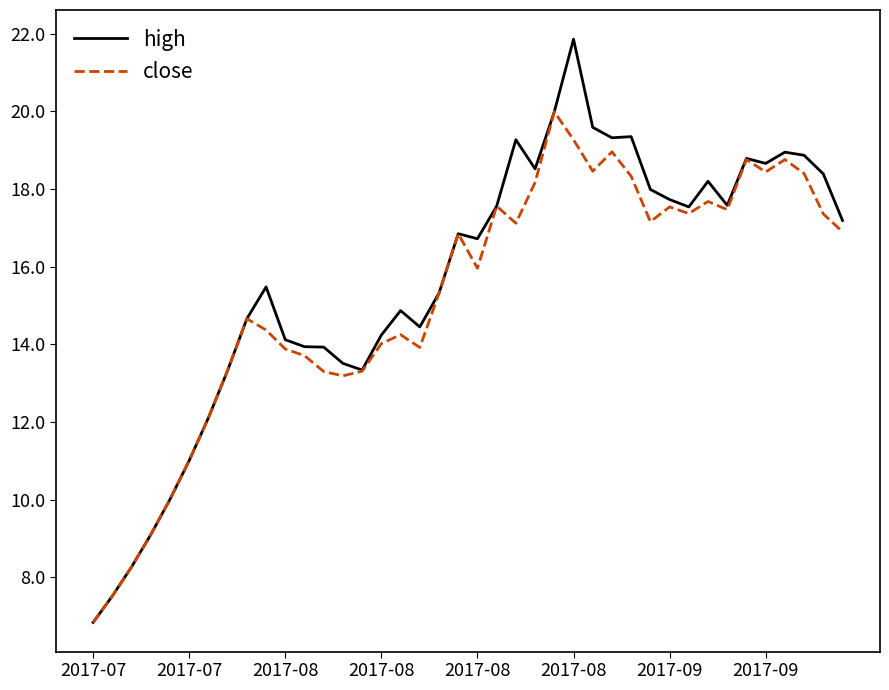

What is the smallest value displayed?

6.8